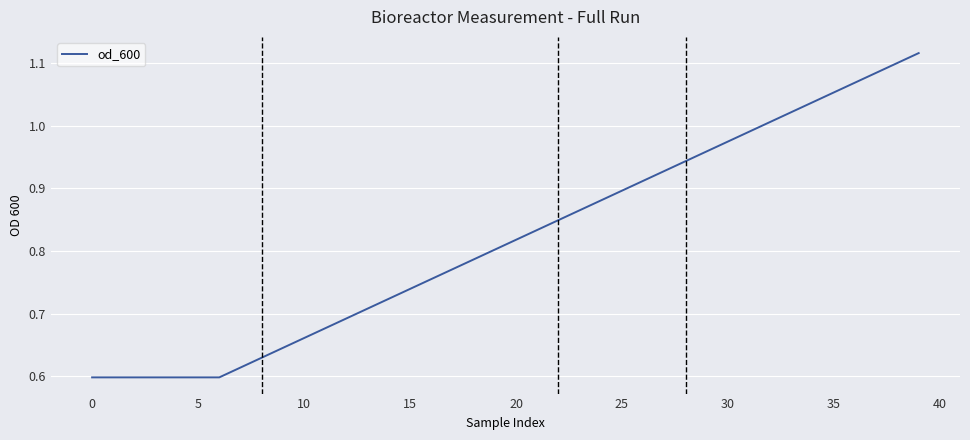

Is it true that the value at 20 is 0.5?

False